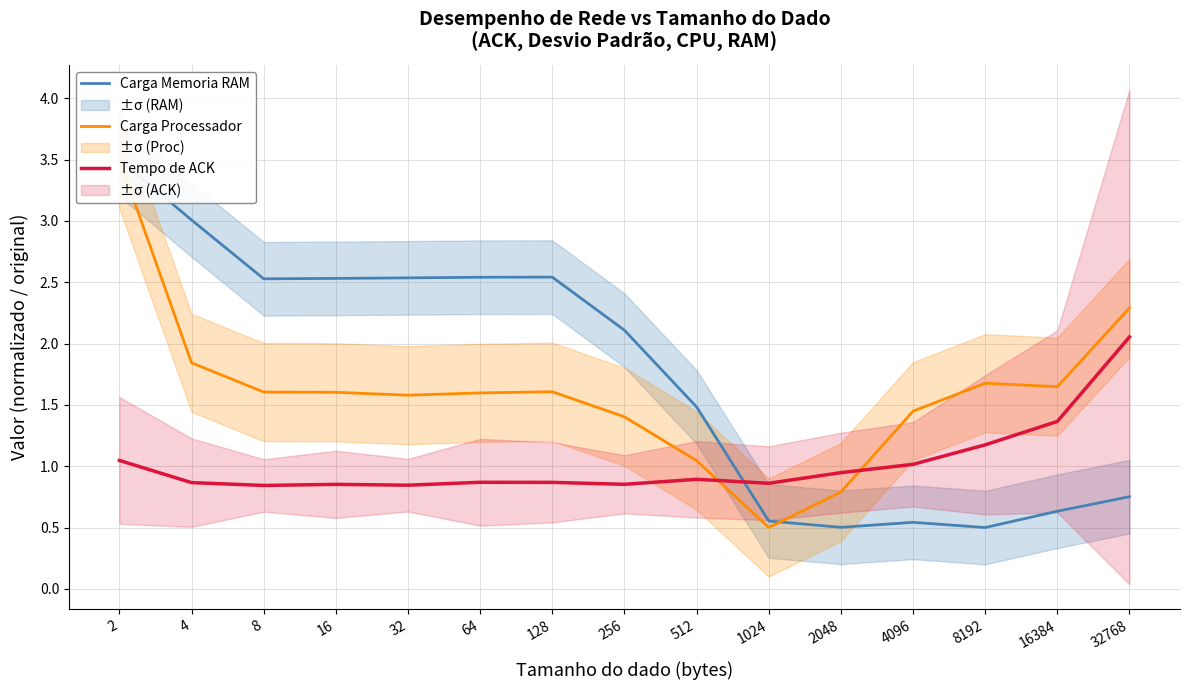

Where is the first local maximum for Carga Processador?

128